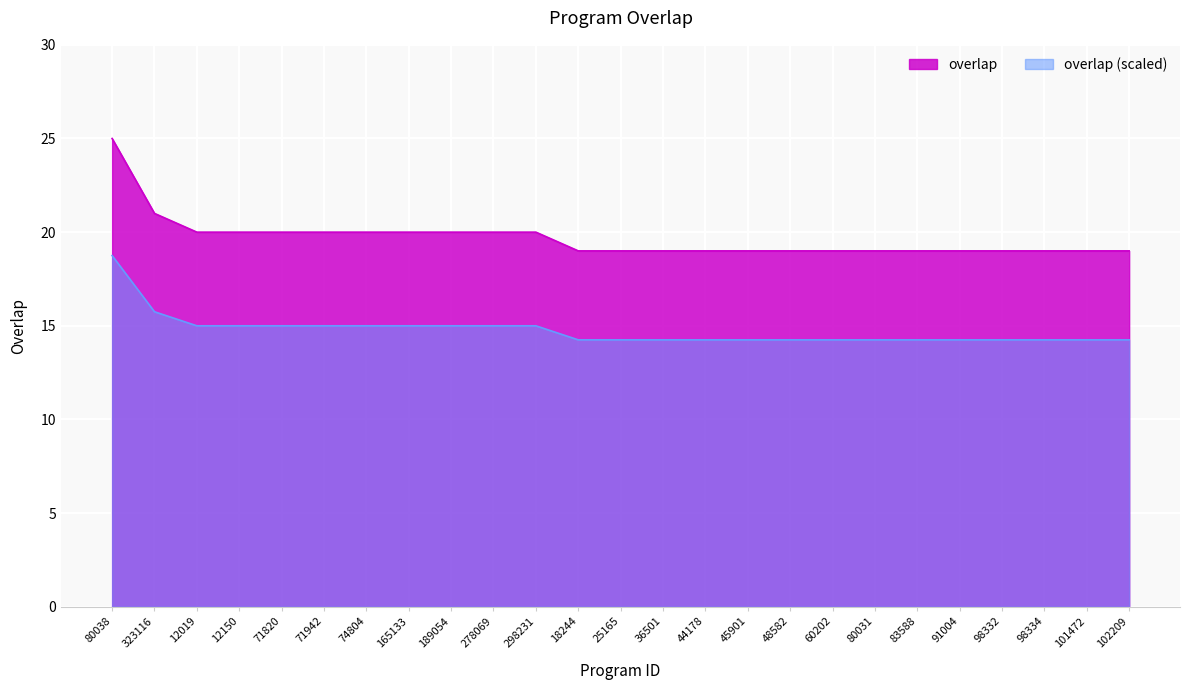

What position from the right is 298231?

15